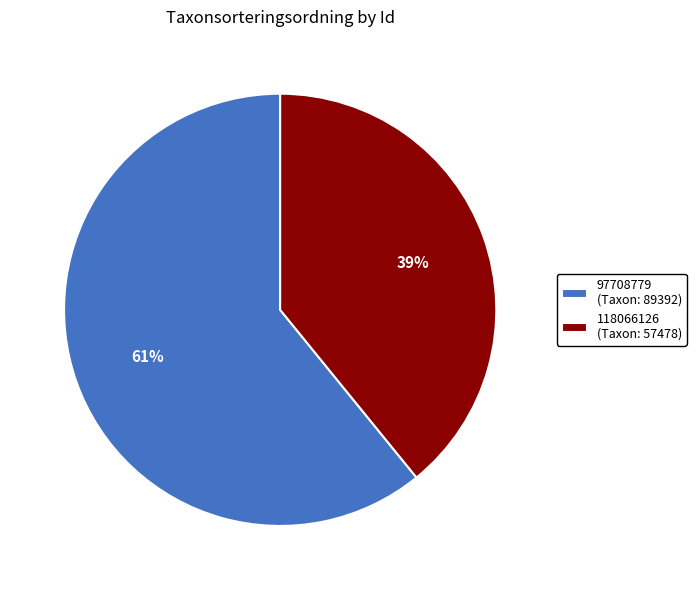

Is the sum of 97708779 (Taxon: 89392) and 118066126 (Taxon: 57478) greater than half?

Yes